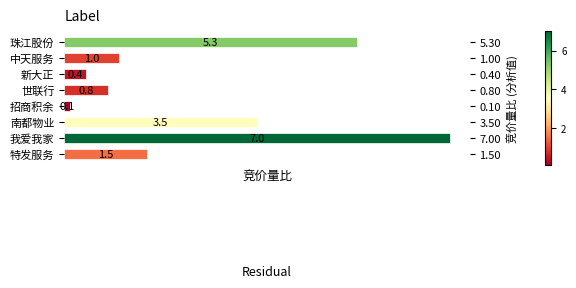

The value at 新大正 is 0.4. True or false?

True